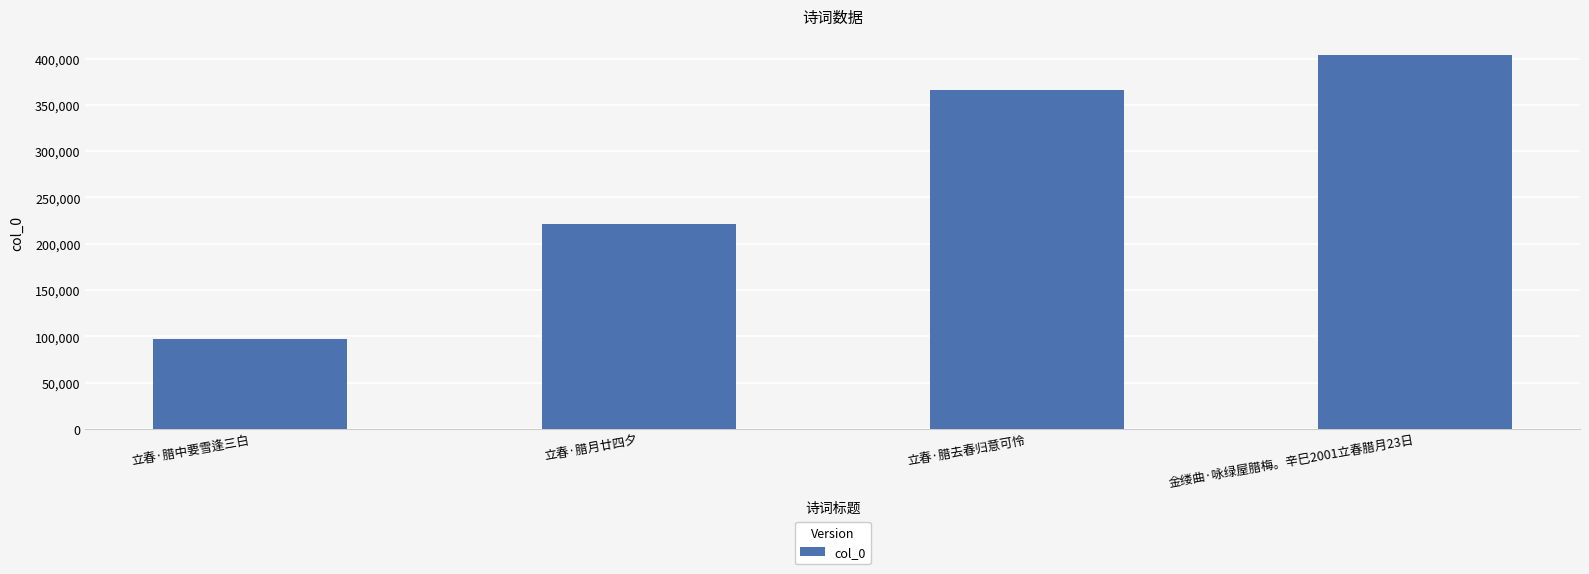

How many data points are less than 366357?

2